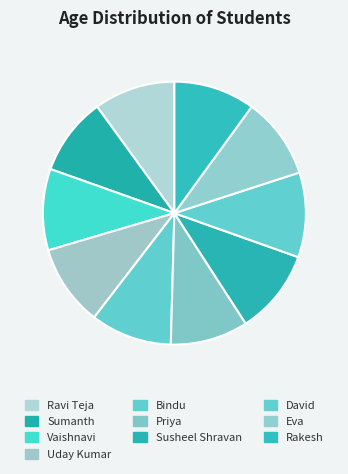

How many slices are in this pie chart?

10